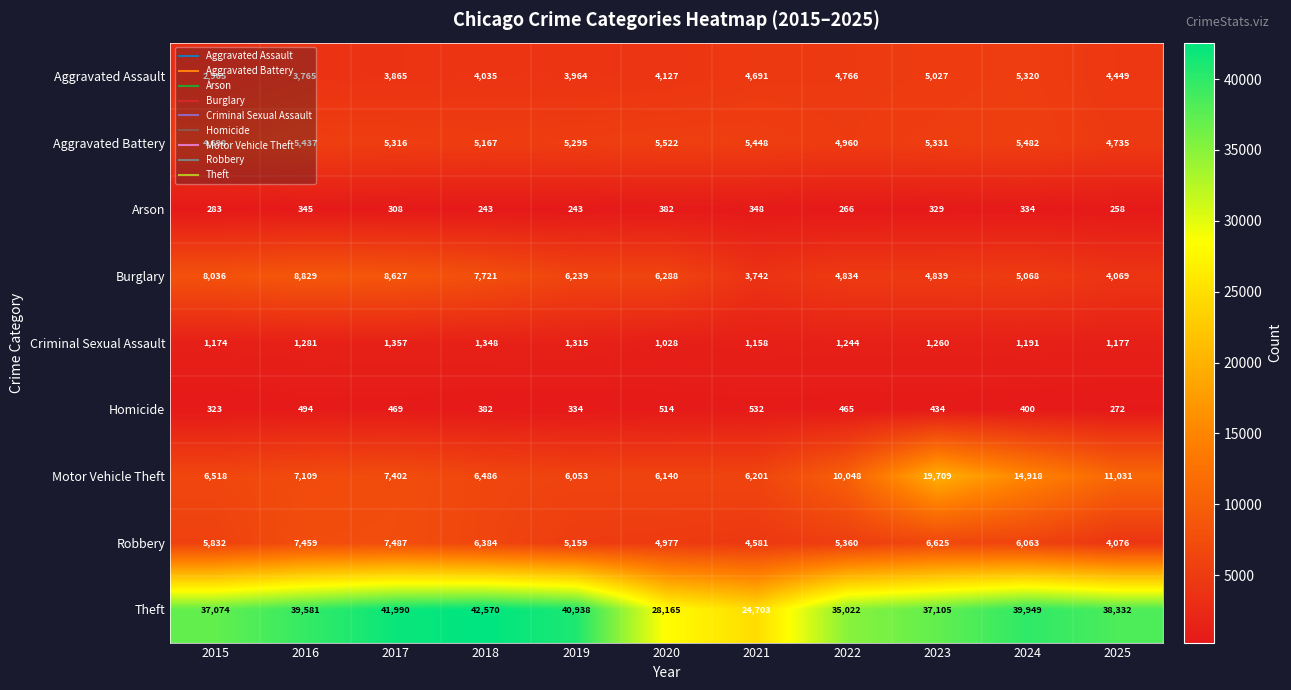

Rank the series by their maximum value, from highest to lowest.

Theft, Motor Vehicle Theft, Burglary, Robbery, Aggravated Battery, Aggravated Assault, Criminal Sexual Assault, Homicide, Arson